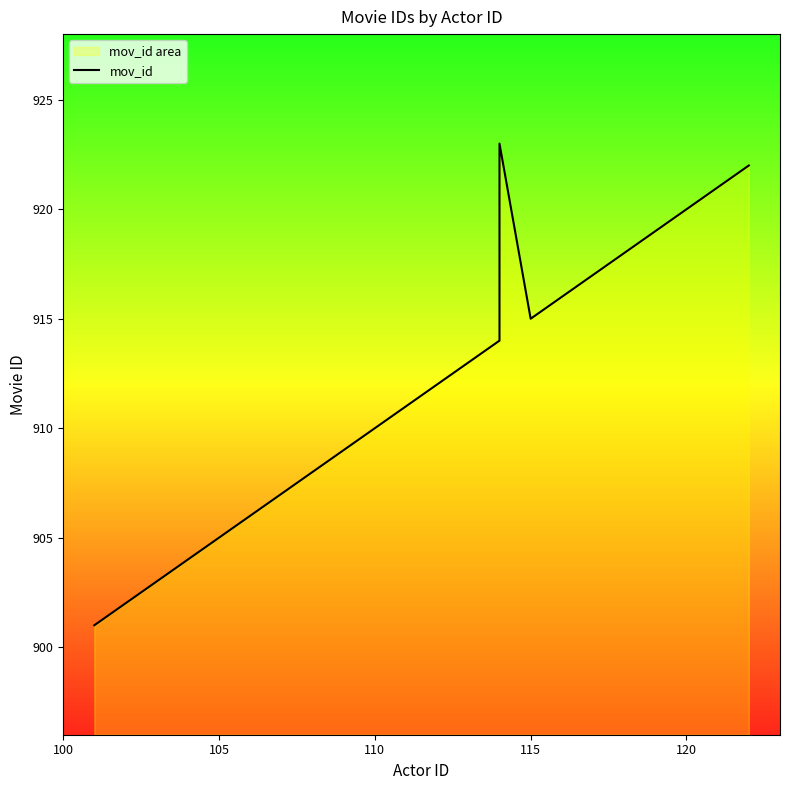

True or false: the data has more than 2 interior local peaks.

False